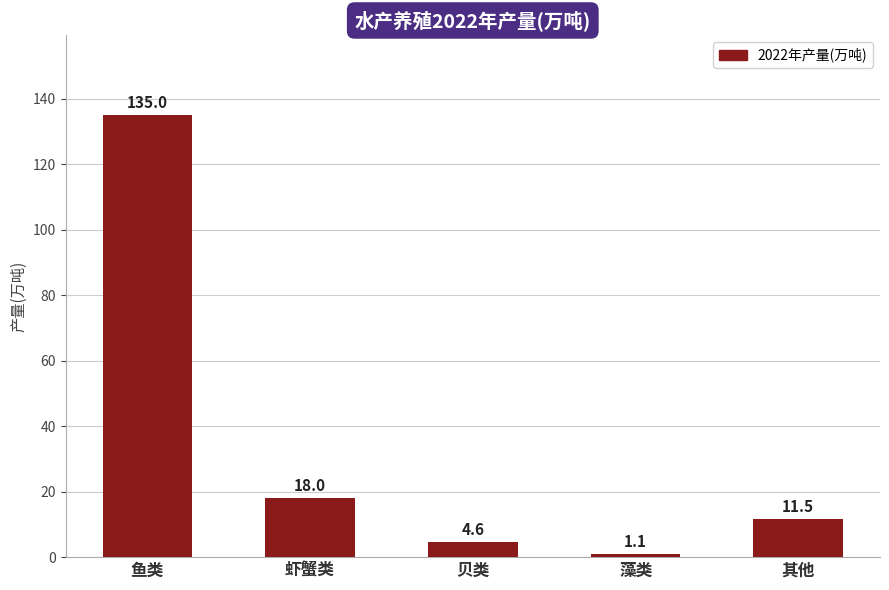

What is the sum of all values?

170.3